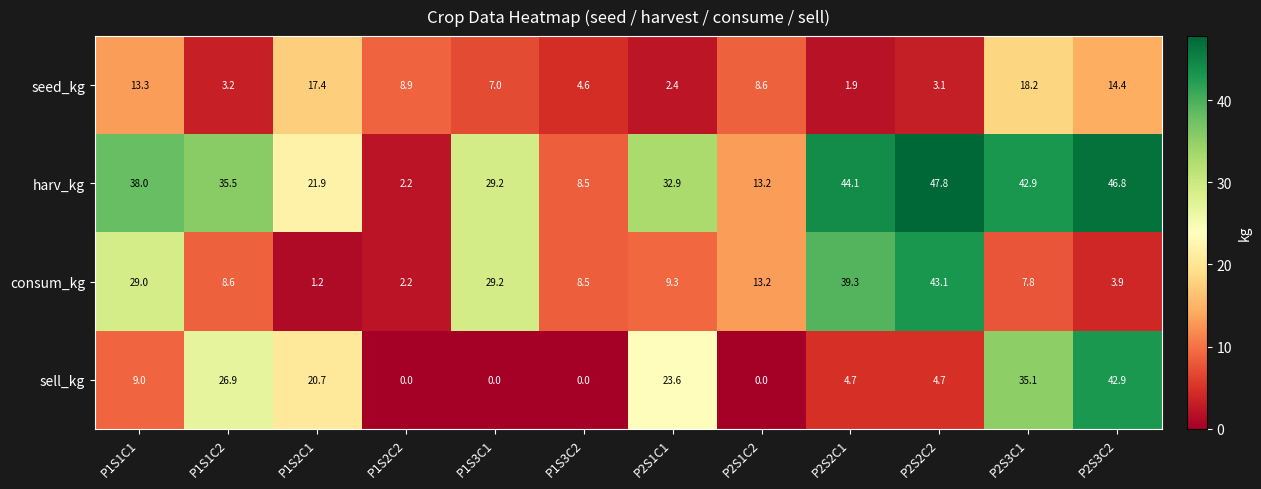

What is the maximum value shown in the chart?

47.8